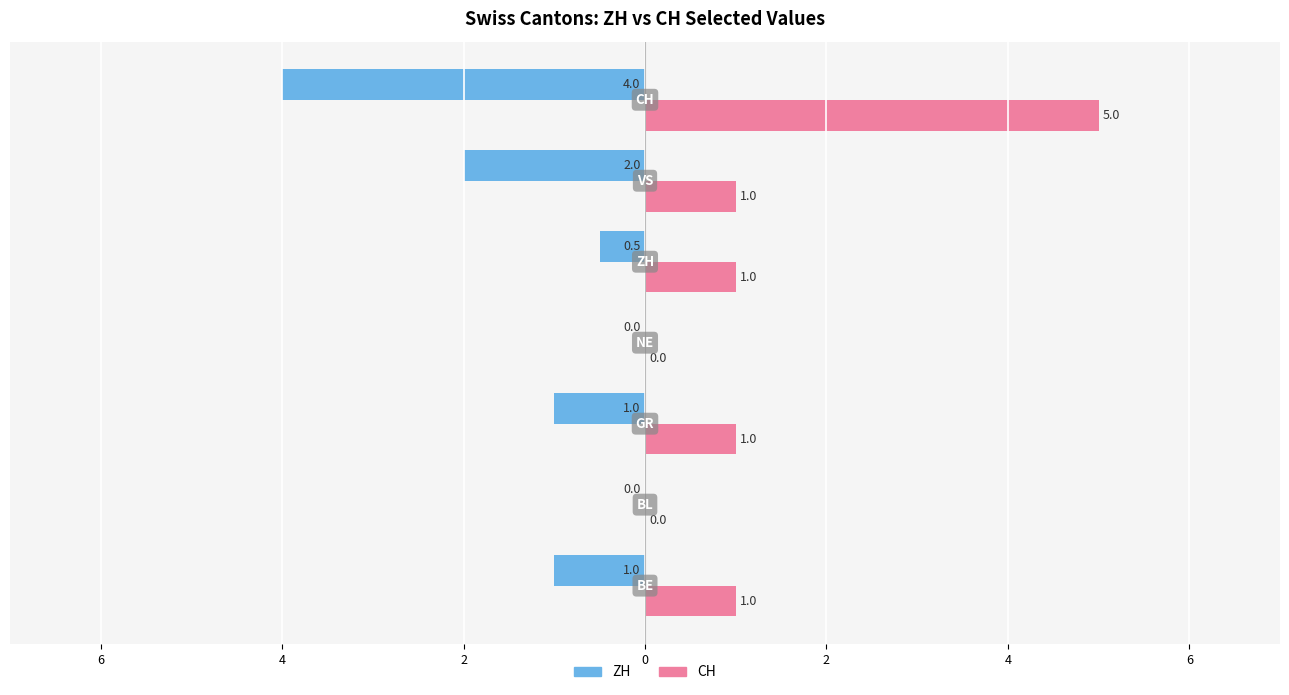

How many groups of bars are there?

7